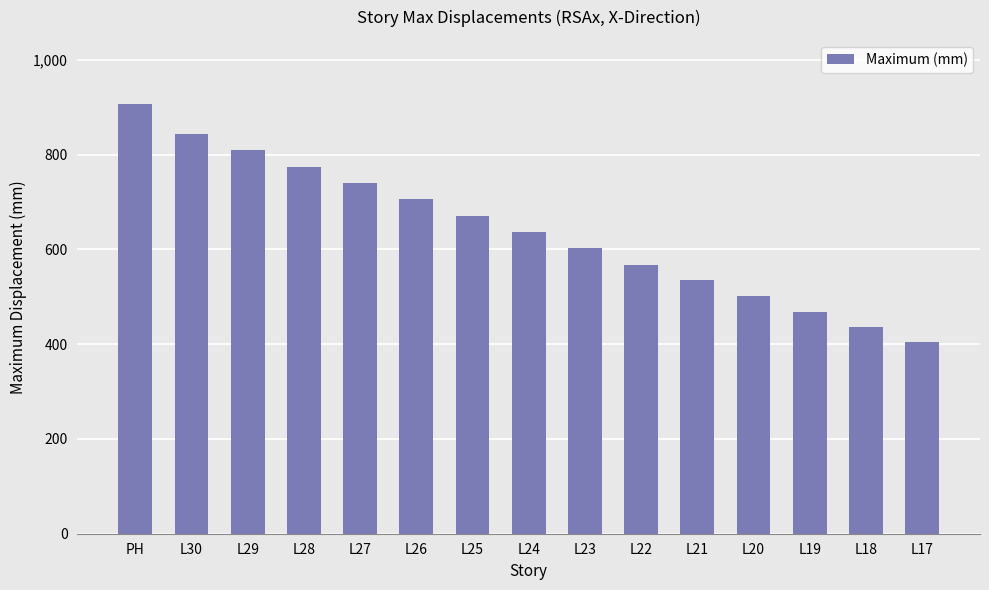

The value at L29 is 359.6. True or false?

False